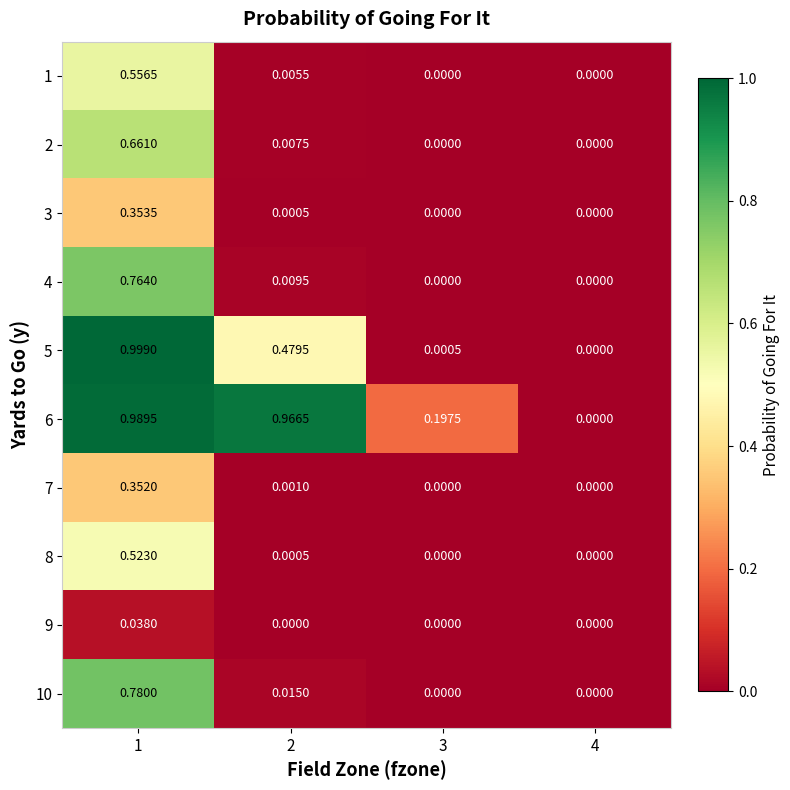

Count the number of categories in the chart.

4